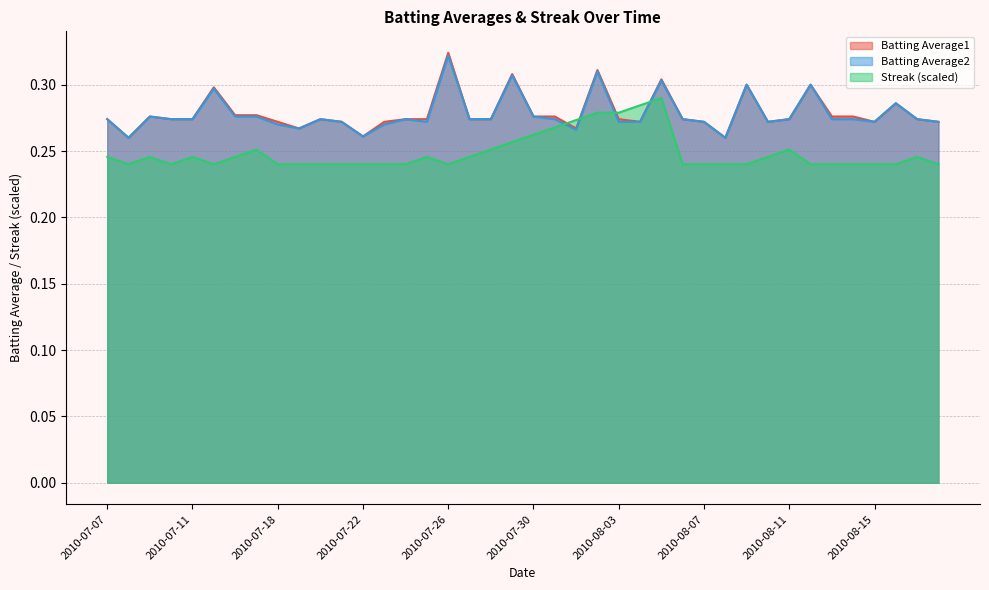

How many series are shown in this chart?

3